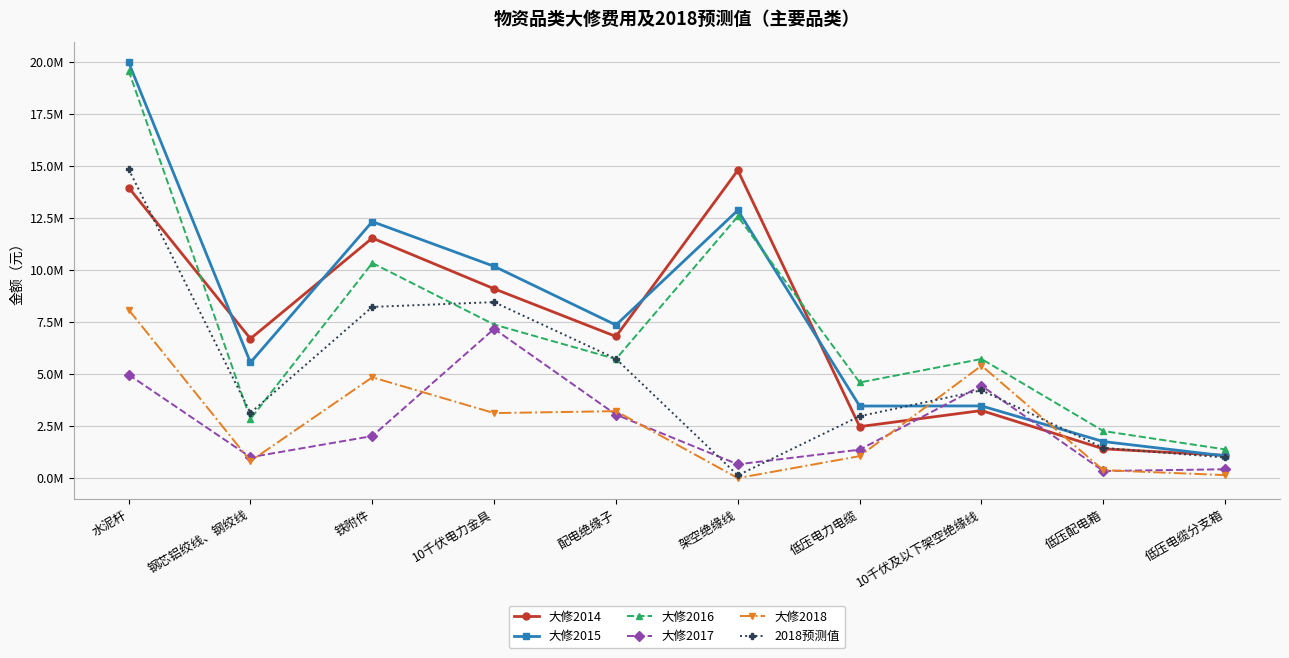

Reading left to right, transcribe all the data shown in this chart.

大修2014: 水泥杆=13951746.2	钢芯铝绞线、钢绞线=6693574.6	铁附件=11525800.3	10千伏电力金具=9090709.6	配电绝缘子=6799964.6	架空绝缘线=14780069.7	低压电力电缆=2471933.7	10千伏及以下架空绝缘线=3243881.1	低压配电箱=1405175.4	低压电缆分支箱=1090468.1
大修2015: 水泥杆=19963630.5	钢芯铝绞线、钢绞线=5550891.8	铁附件=12315926.2	10千伏电力金具=10168954.0	配电绝缘子=7349803.5	架空绝缘线=12859723.3	低压电力电缆=3459987.2	10千伏及以下架空绝缘线=3465615.5	低压配电箱=1754619.5	低压电缆分支箱=1066210.4
大修2016: 水泥杆=19569053.9	钢芯铝绞线、钢绞线=2838410.9	铁附件=10328635.9	10千伏电力金具=7372815.7	配电绝缘子=5715751.1	架空绝缘线=12565173.7	低压电力电缆=4591819.0	10千伏及以下架空绝缘线=5720114.1	低压配电箱=2259490.3	低压电缆分支箱=1377652.2
大修2017: 水泥杆=4966577.9	钢芯铝绞线、钢绞线=1004161.3	铁附件=2018017.0	10千伏电力金具=7164889.0	配电绝缘子=3047982.8	架空绝缘线=661754.8	低压电力电缆=1365563.9	10千伏及以下架空绝缘线=4433464.4	低压配电箱=341355.1	低压电缆分支箱=424347.3
大修2018: 水泥杆=8085151.6	钢芯铝绞线、钢绞线=815344.4	铁附件=4840971.0	10千伏电力金具=3121472.2	配电绝缘子=3214586.0	架空绝缘线=0.0	低压电力电缆=1054290.2	10千伏及以下架空绝缘线=5398759.2	低压配电箱=381043.5	低压电缆分支箱=143676.0
2018预测值: 水泥杆=14833087.4	钢芯铝绞线、钢绞线=3131154.7	铁附件=8220859.7	10千伏电力金具=8449342.1	配电绝缘子=5728375.5	架空绝缘线=132351.0	低压电力电缆=2972326.0	10千伏及以下架空绝缘线=4215768.8	低压配电箱=1451821.6	低压电缆分支箱=989669.5